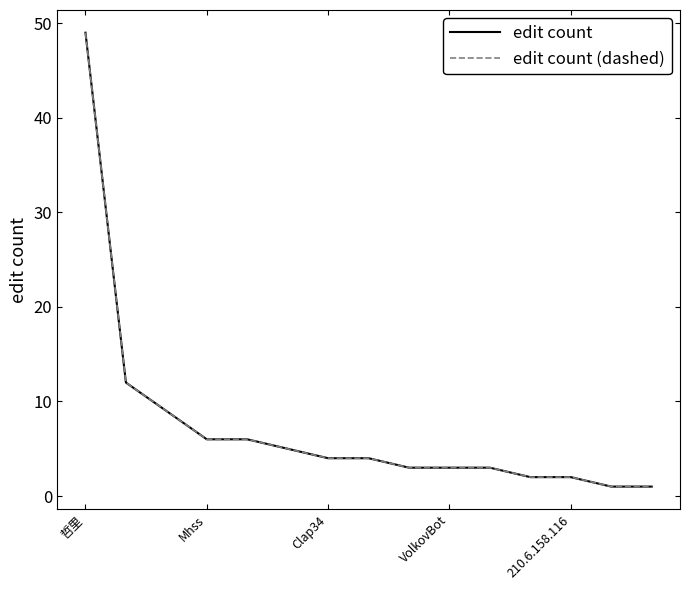

True or false: edit count (dashed) has more than 0 interior local peaks.

False